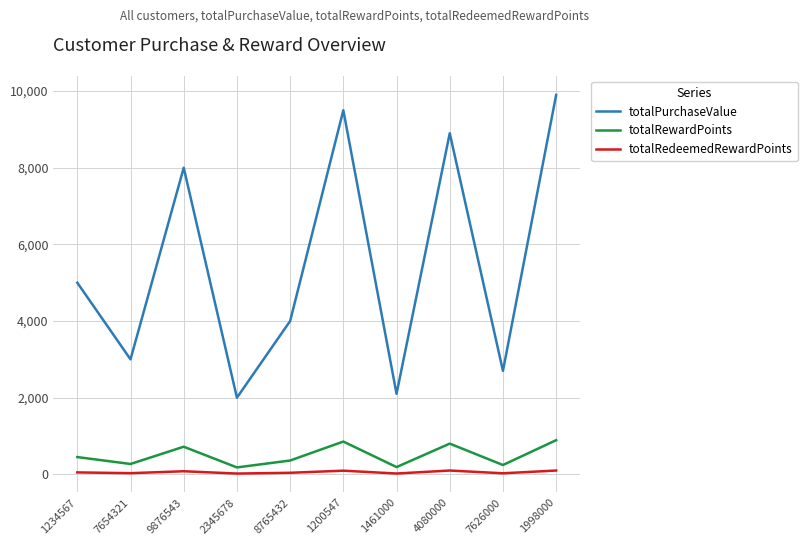

Rank the categories by totalPurchaseValue value from highest to lowest.

1998000, 1200547, 4080000, 9876543, 1234567, 8765432, 7654321, 7626000, 1461000, 2345678